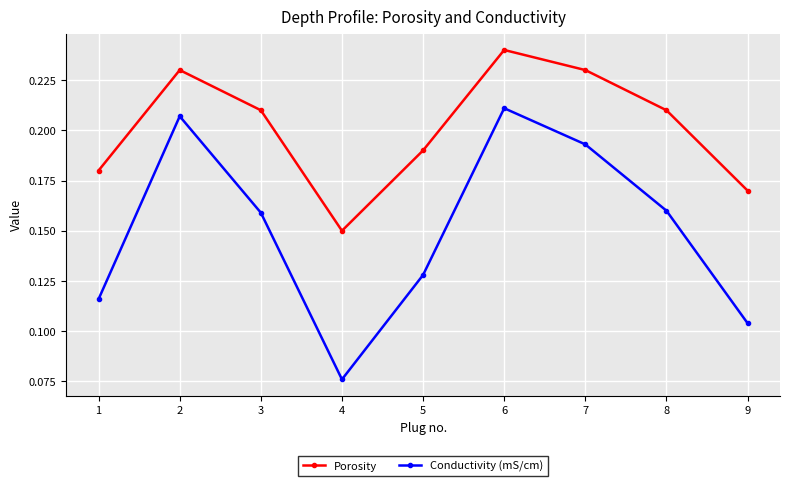

Count the Conductivity (mS/cm) values in the range 0 to 1.

9